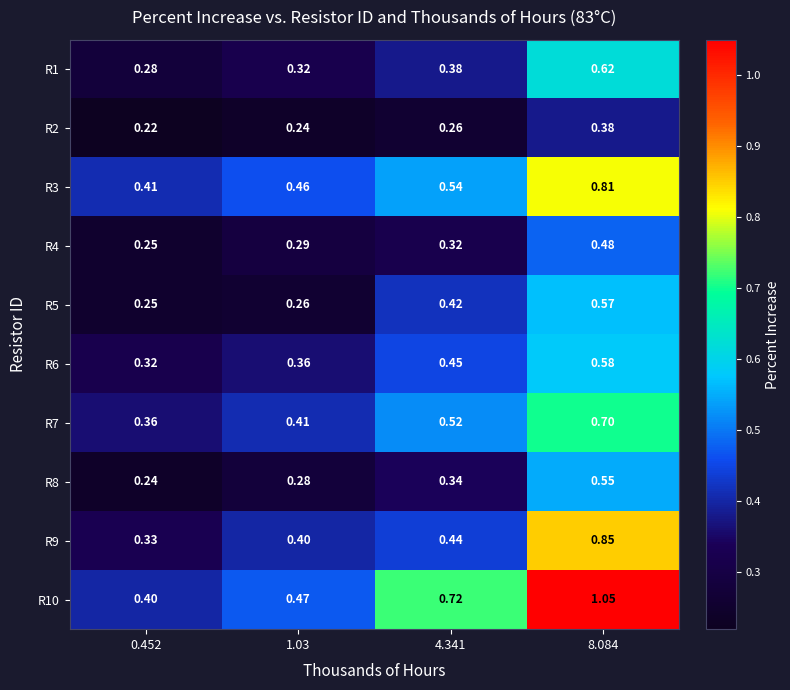

How many distinct data groups are displayed?

10